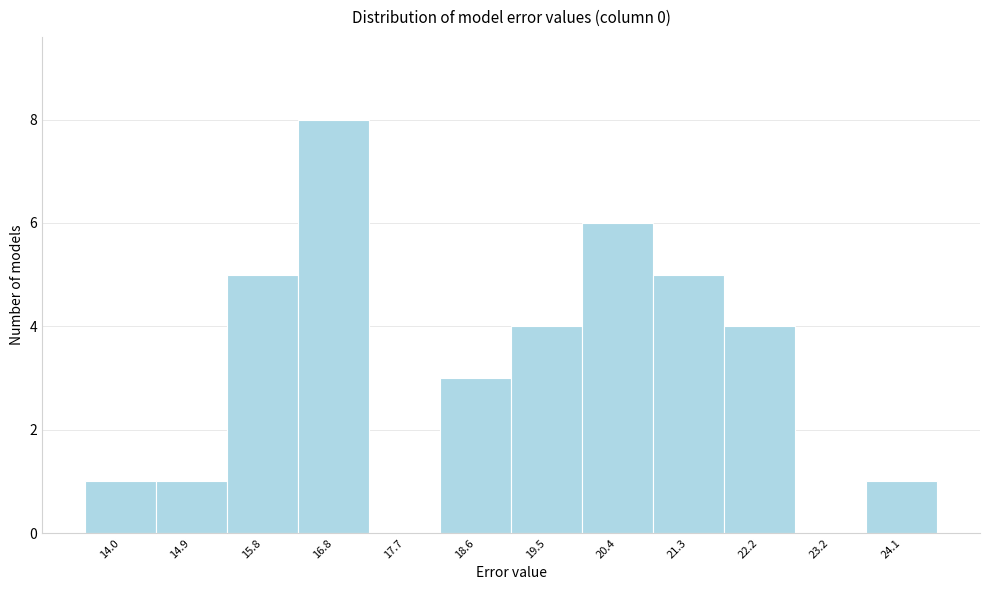

Reading left to right, list all the values displayed in this chart.

14.0=1	14.9=1	15.8=5	16.8=8	17.7=0	18.6=3	19.5=4	20.4=6	21.3=5	22.2=4	23.2=0	24.1=1